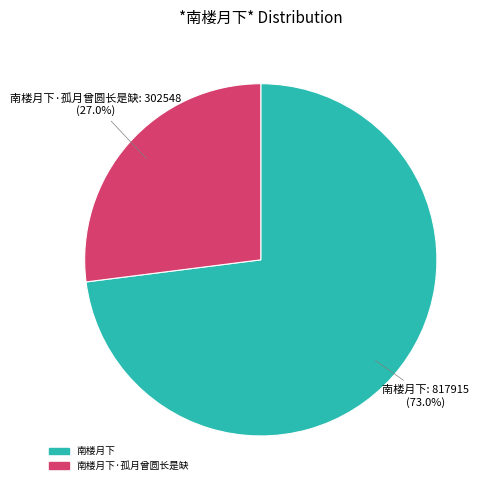

Does any single category account for the majority?

Yes